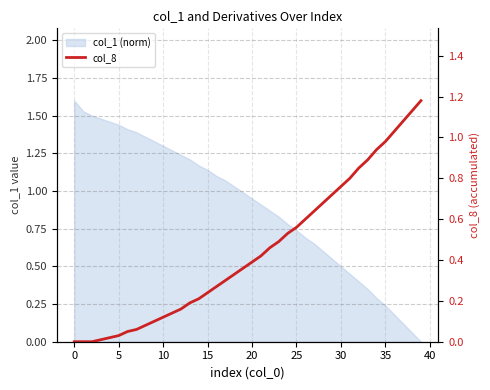

Is it true that the value at 36 is 0.5?

False